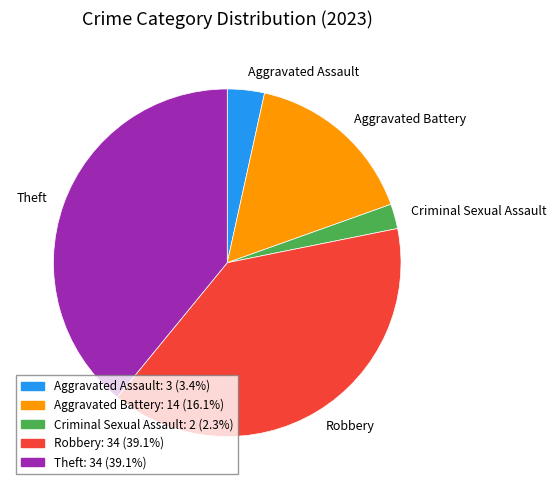

Is the sum of Aggravated Assault and Criminal Sexual Assault greater than half?

No